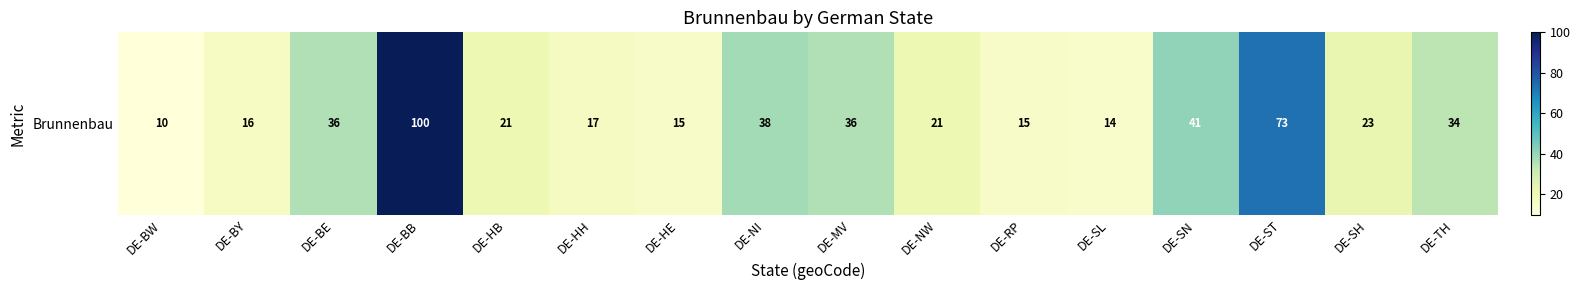

List the labels in order of value, largest first.

DE-BB, DE-ST, DE-SN, DE-NI, DE-BE, DE-MV, DE-TH, DE-SH, DE-HB, DE-NW, DE-HH, DE-BY, DE-HE, DE-RP, DE-SL, DE-BW